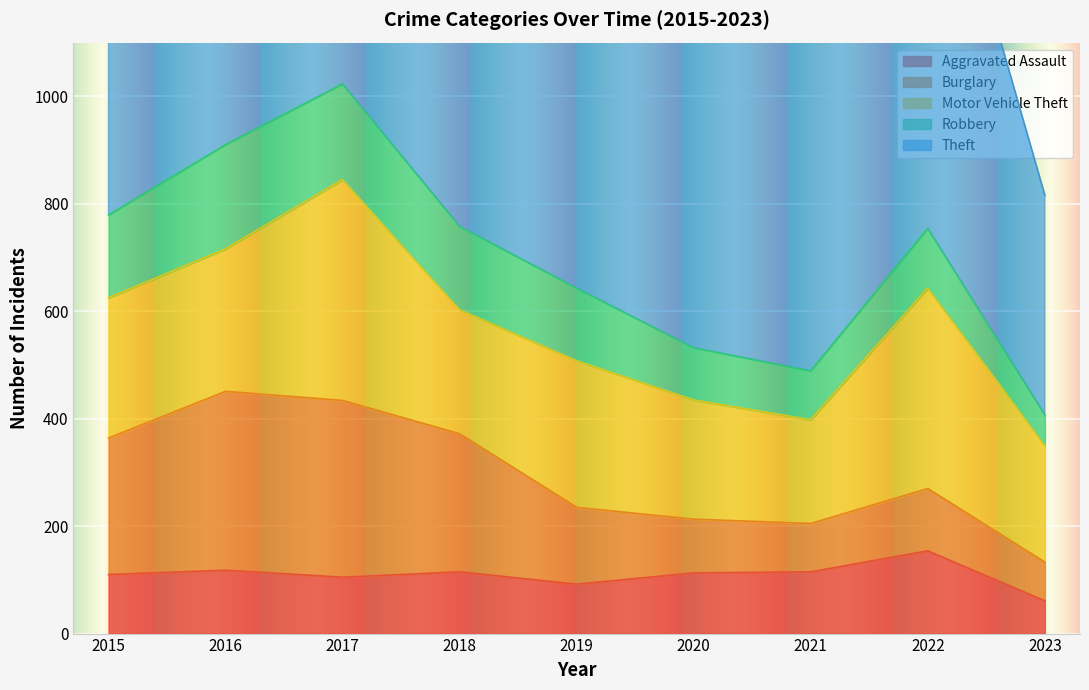

True or false: Robbery and Burglary intersect in this chart.

True